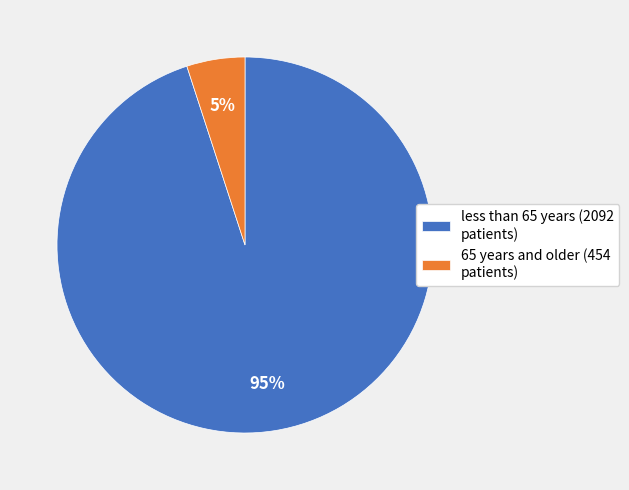

True or false: less than 65 years (2092 patients) accounts for 86% of the total.

False